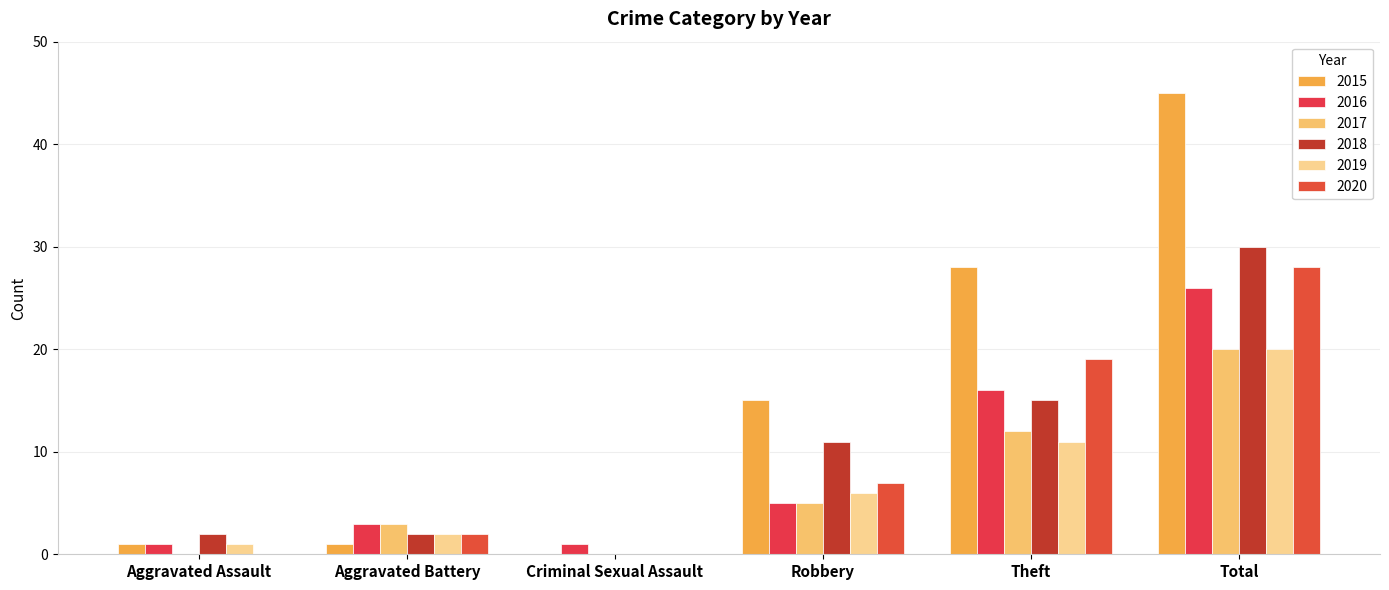

Which has a higher value, Theft or Aggravated Battery?

Theft